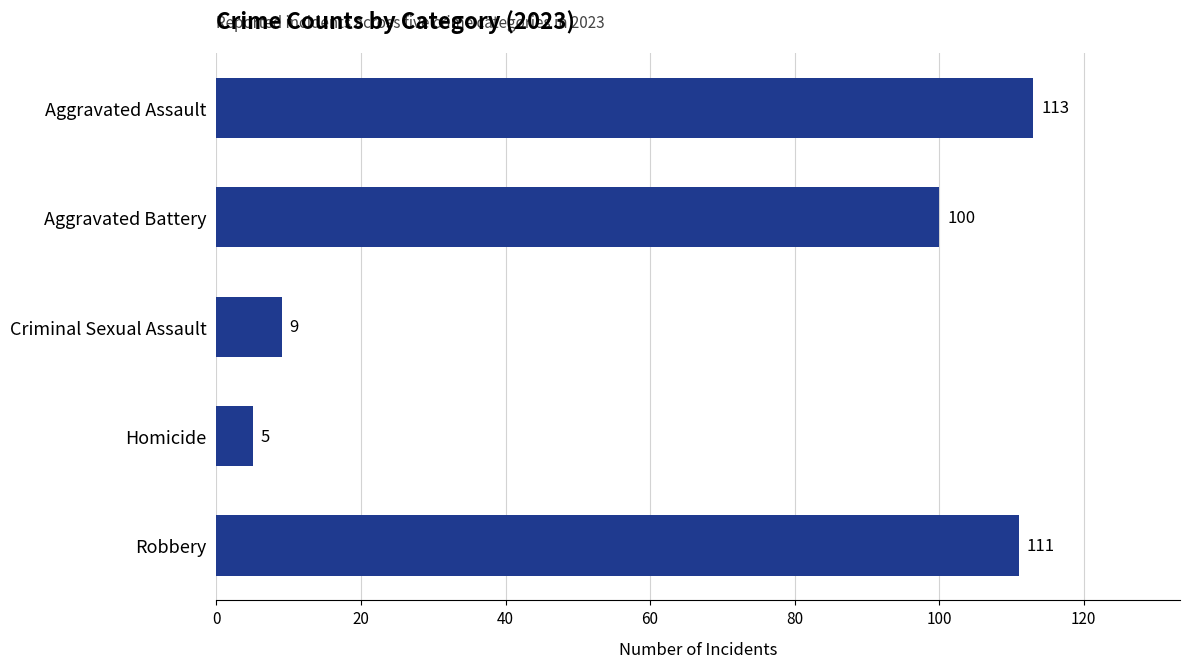

Between Homicide and Aggravated Assault, which is larger?

Aggravated Assault